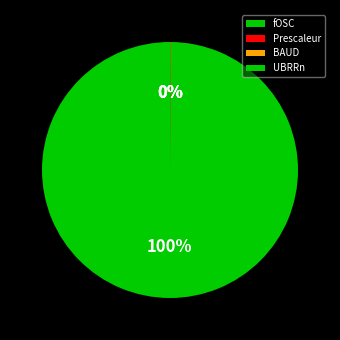

What percentage is NOT represented by fOSC?

0.1%